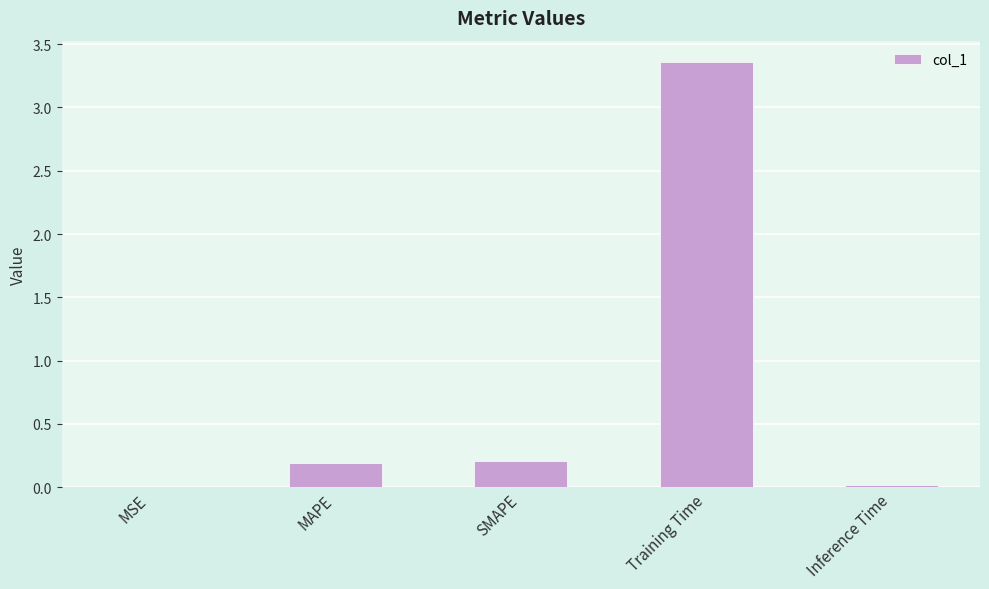

The chart shows a value of 0.0 at Inference Time. True or false?

True